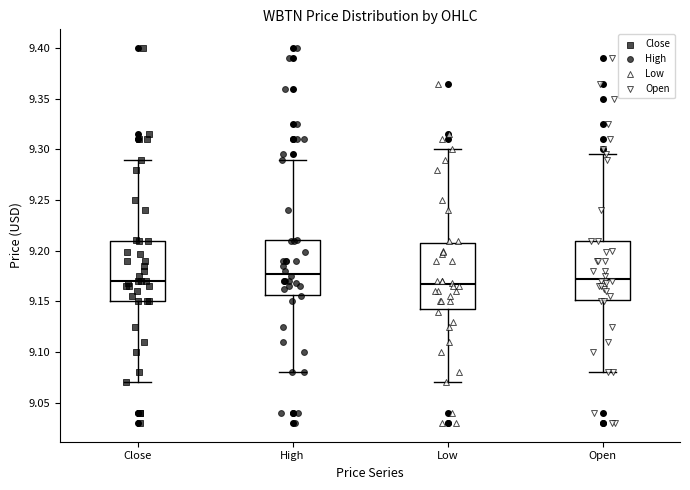

Where does the lower whisker of the box for Low end on the y-axis? The values are not printed on the chart, so give them approximately, as read against the axis.

9.070